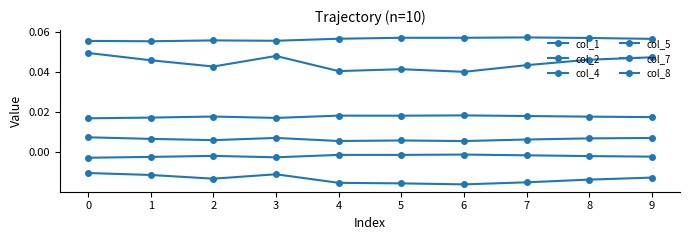

Which series has the widest spread of values?

col_1